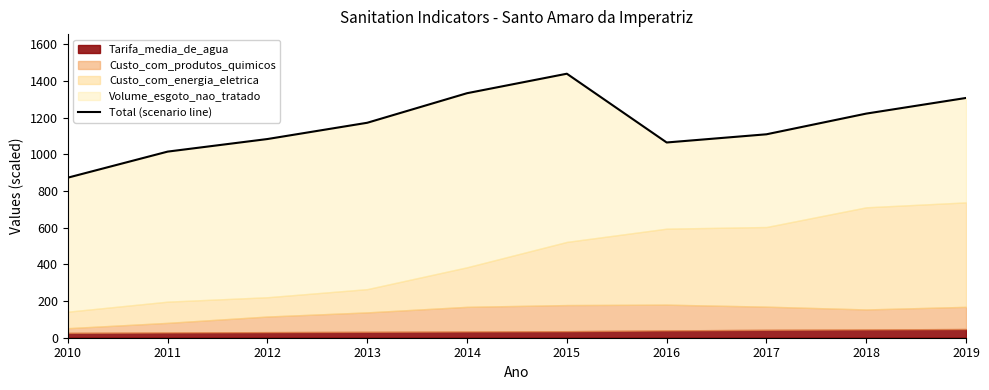

What is the value of the 7th point from the left?

1064.6